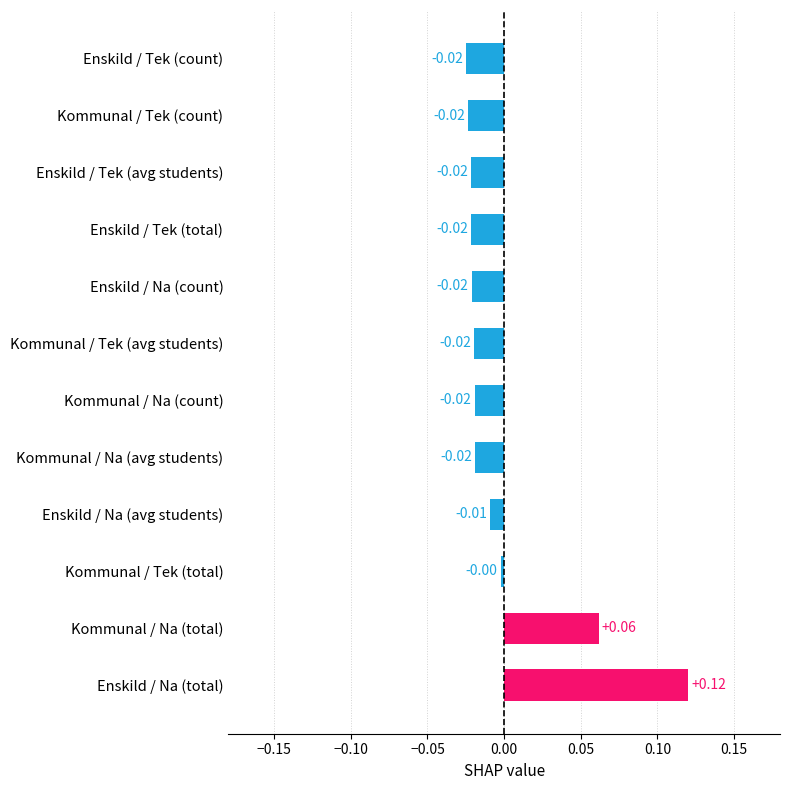

How many bars are there in total?

12